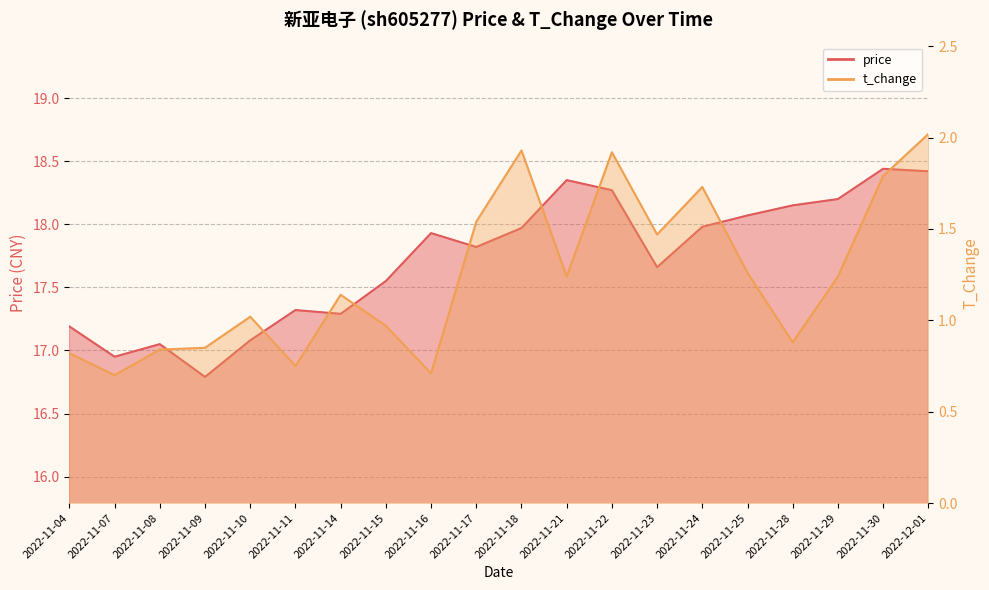

What are all the series names shown in the legend?

price, t_change